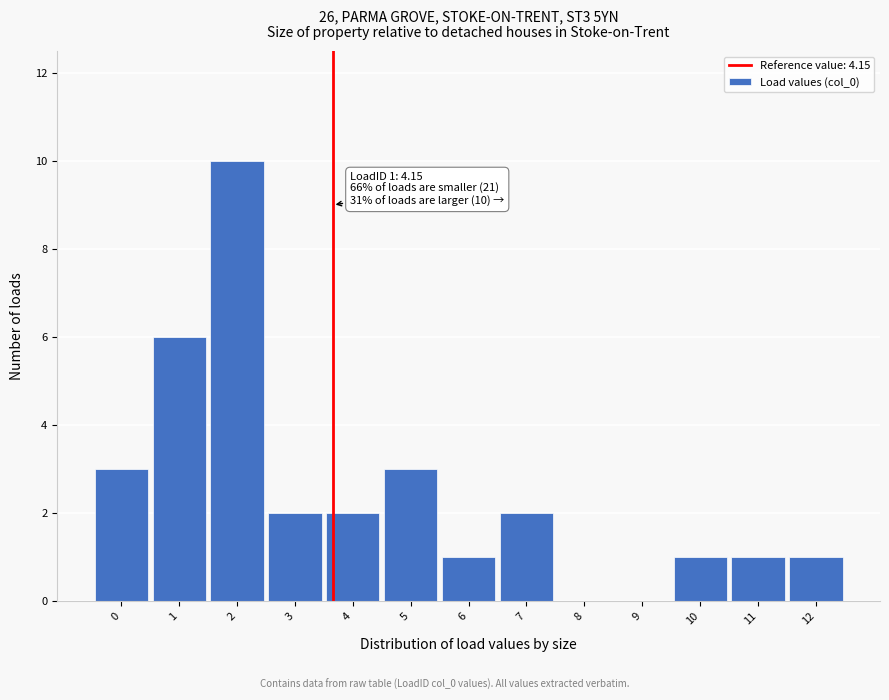

Reading left to right, transcribe all the data shown in this chart.

0=3	1=6	2=10	3=2	4=2	5=3	6=1	7=2	8=0	9=0	10=1	11=1	12=1